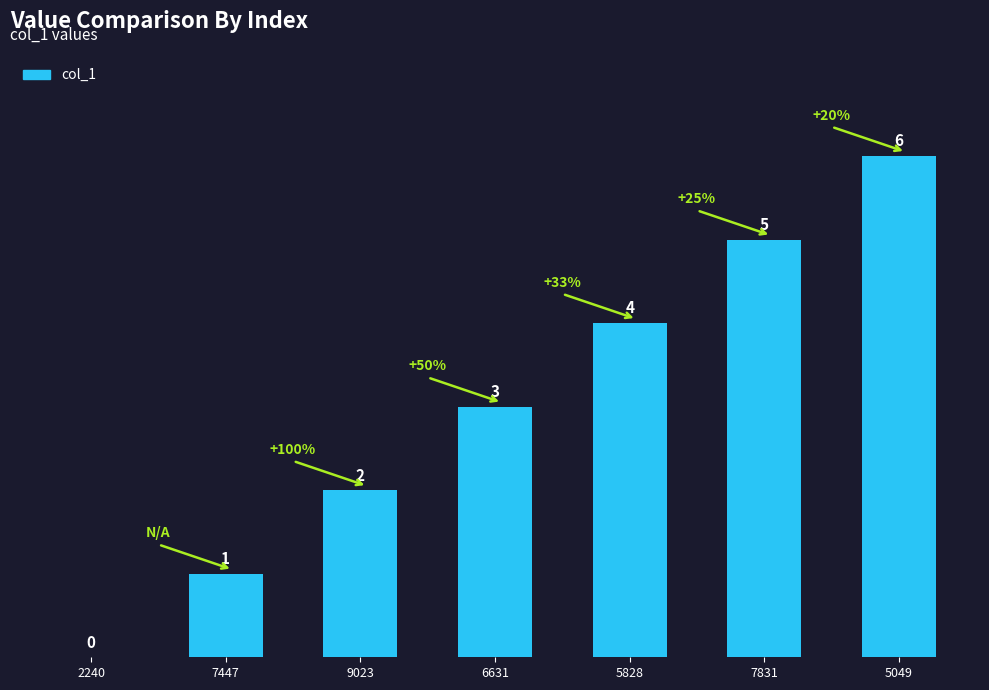

The value at 5828 is 4. True or false?

True